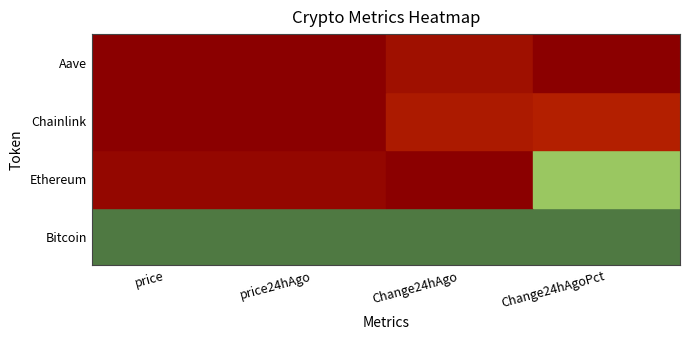

Reading left to right, what are all the values shown in this chart?

price: 122388.0	4489.6	22.0	282.9
price24hAgo: 122244.0	4511.0	22.5	290.9
Change24hAgo: 144.0	-21.4	-0.5	-8.0
Change24hAgoPct: 0.0	-0.0	-0.0	-0.0